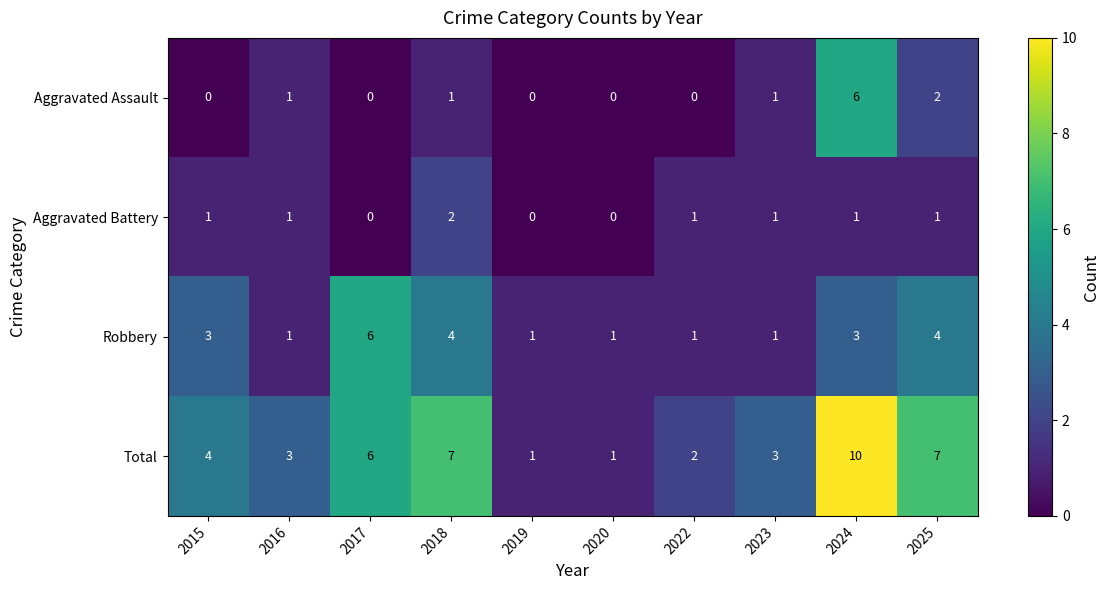

What is the maximum value for Aggravated Assault?

6